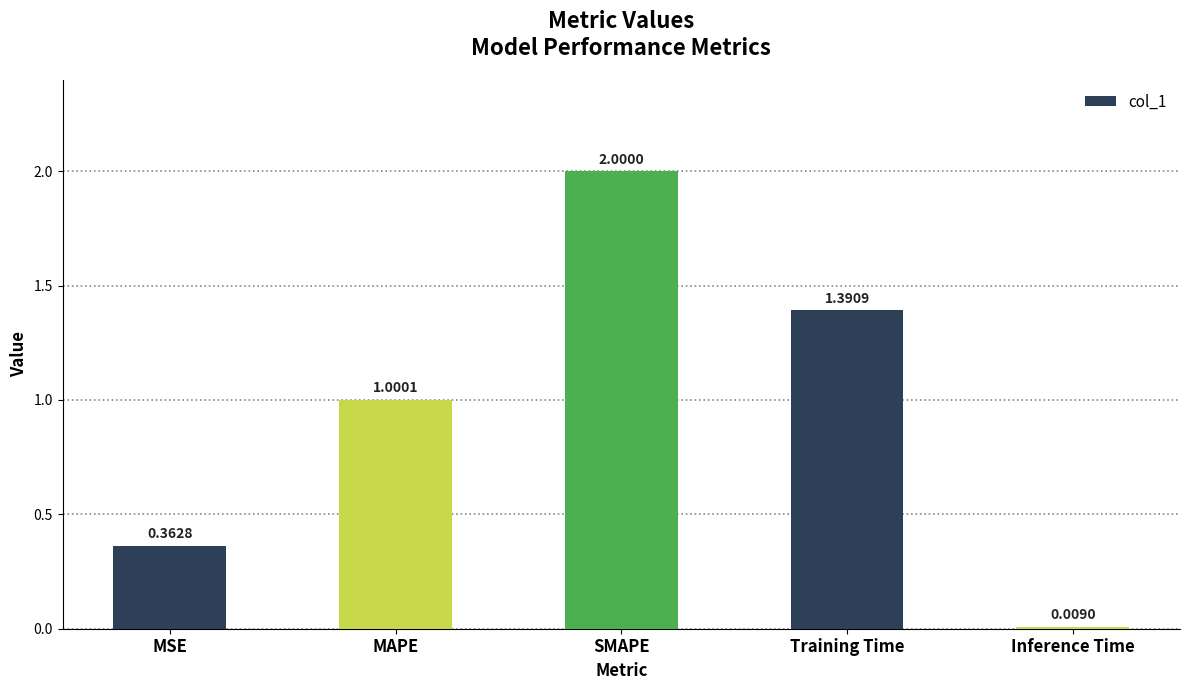

List the labels in order of value, largest first.

SMAPE, Training Time, MAPE, MSE, Inference Time